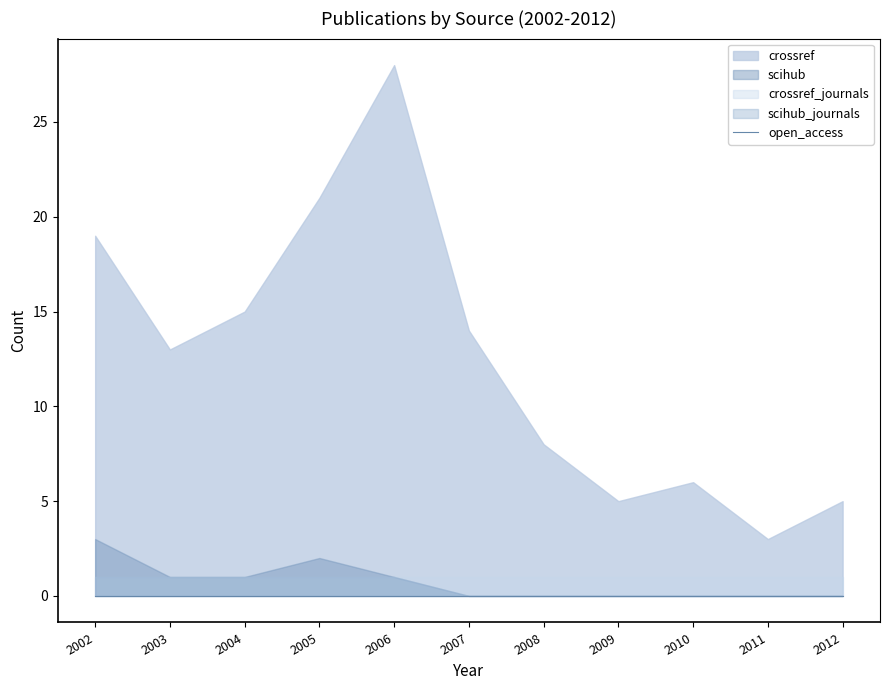

List the labels in order of open_access value, largest first.

2002, 2003, 2004, 2005, 2006, 2007, 2008, 2009, 2010, 2011, 2012